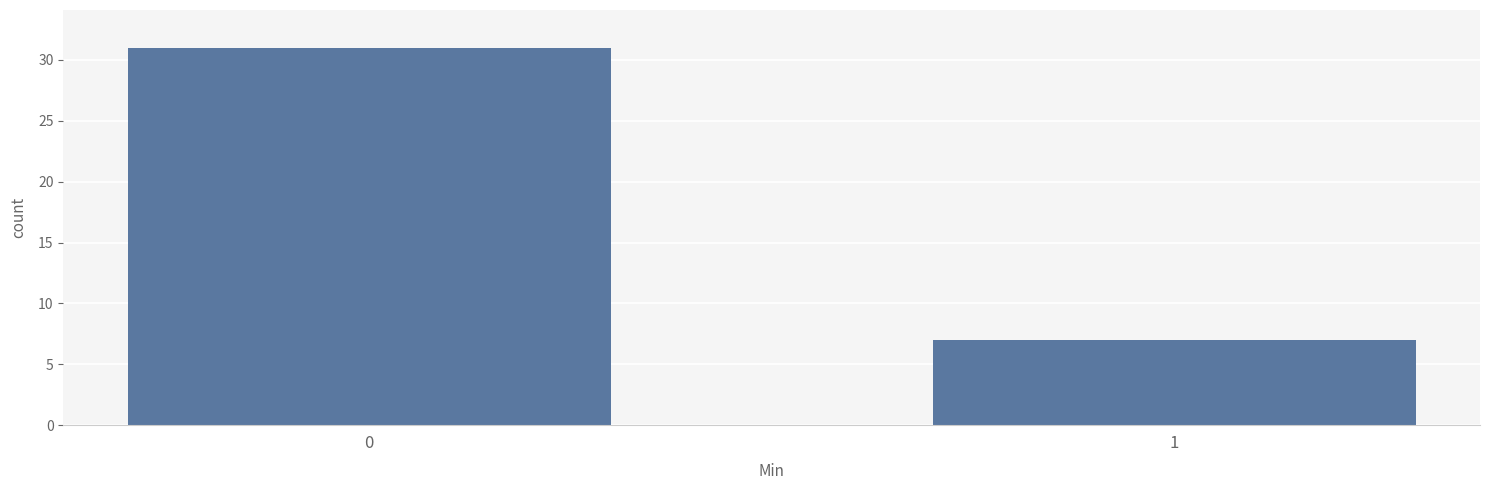

Which category has the lowest value across all series?

1